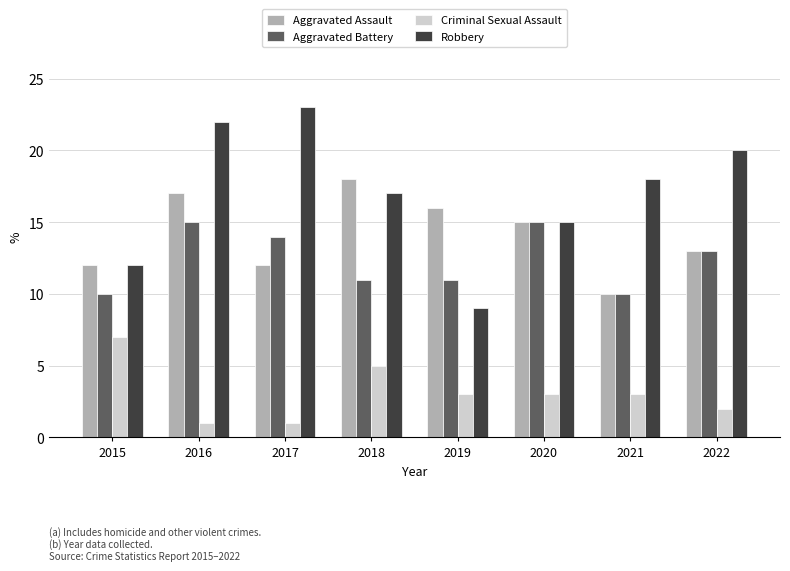

Which series has the widest spread of values?

Robbery